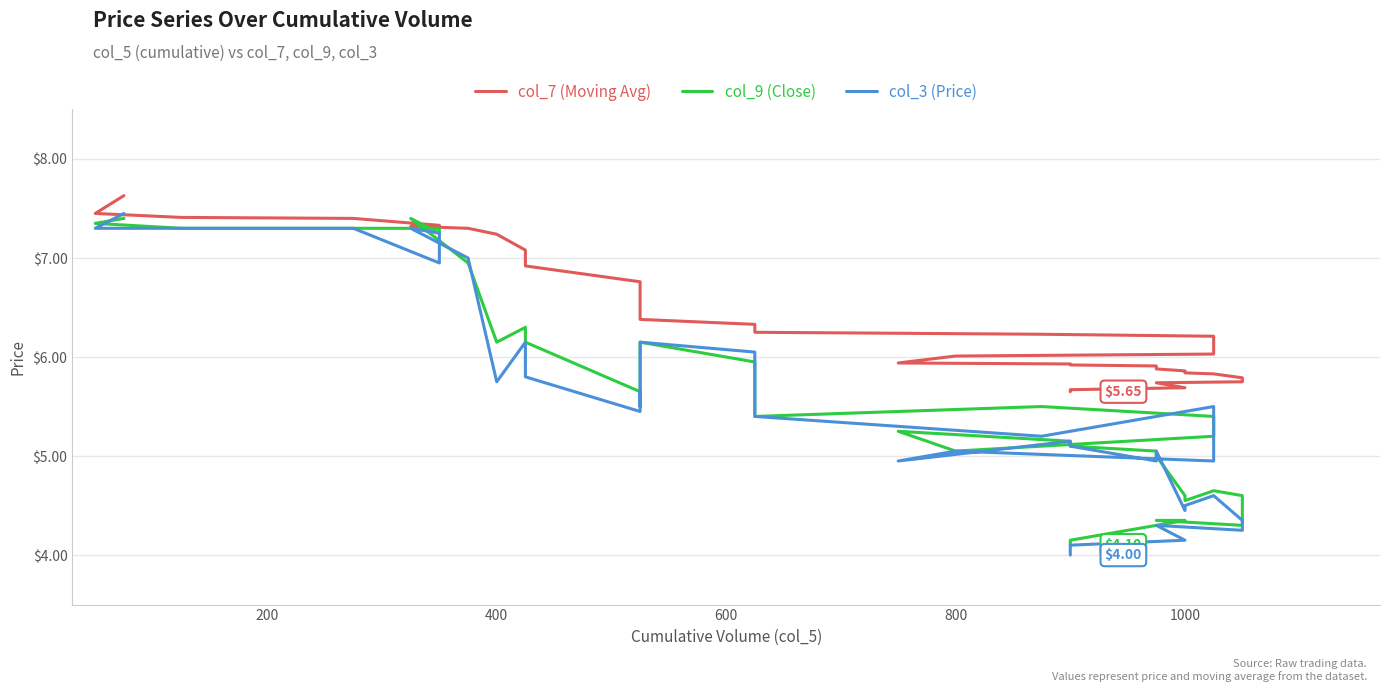

Does the chart have visible grid lines?

Yes